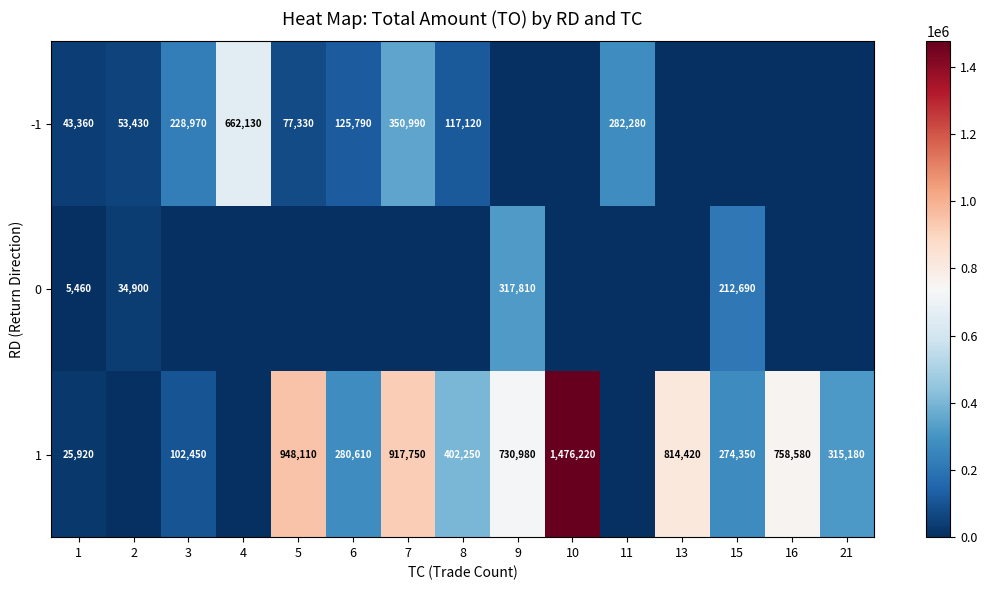

Is it true that 0 equals 212690 at 15?

True